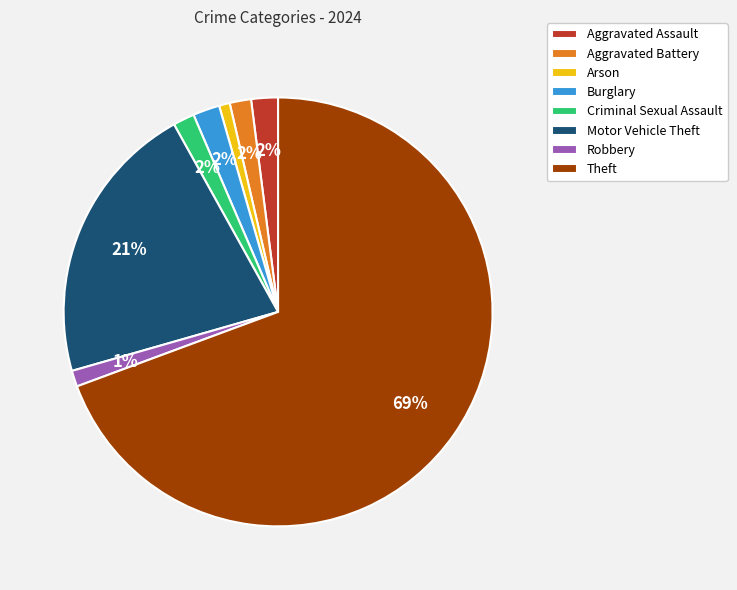

How many slices are in this pie chart?

8